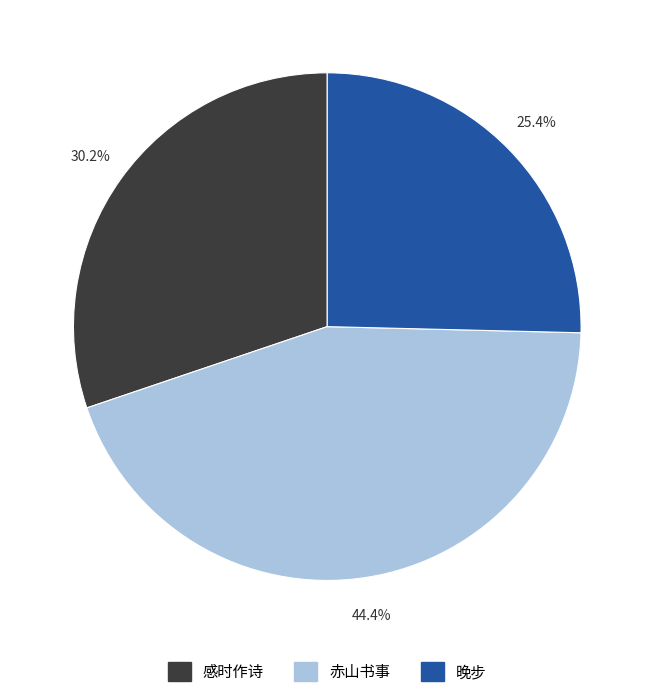

Rank the categories by value from highest to lowest.

赤山书事, 感时作诗, 晚步